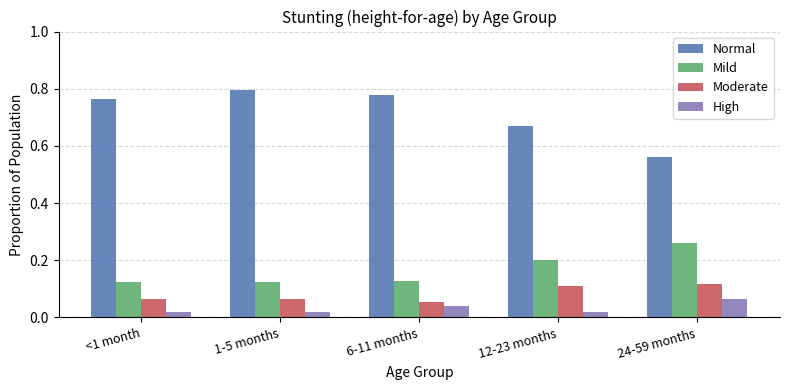

At 24-59 months, list the series in order from smallest to largest.

High, Moderate, Mild, Normal